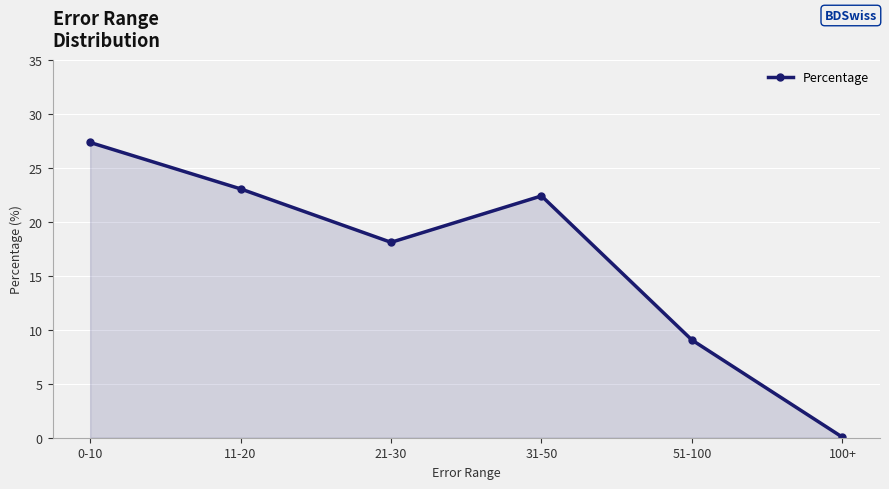

True or false: there are more than 0 points higher than both neighbors.

True